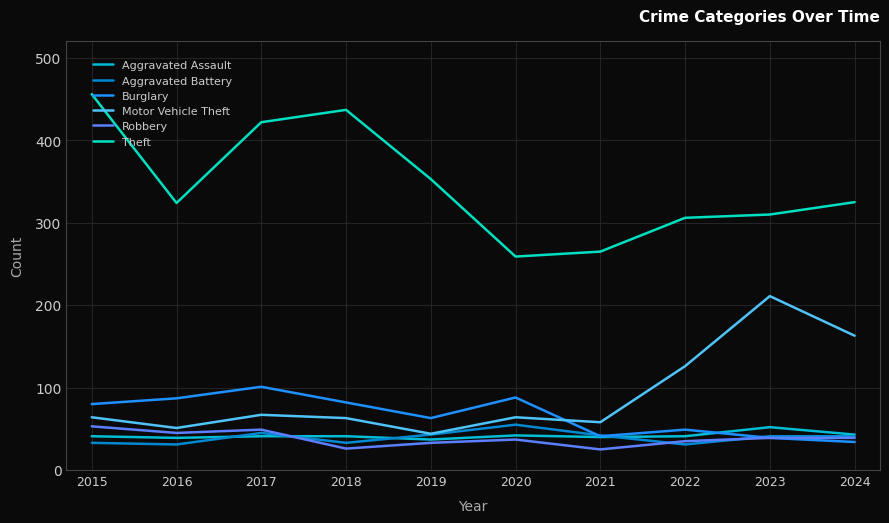

Which series changed the most between 2016 and 2021?

Theft